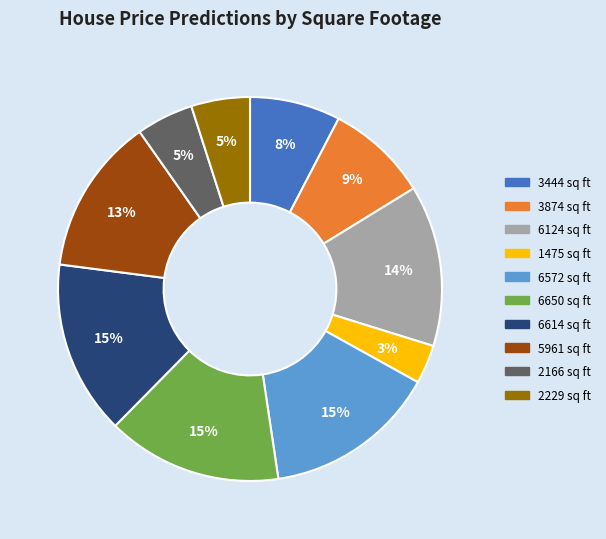

What percentage is the 2229 sq ft slice, to the nearest percent?

5%